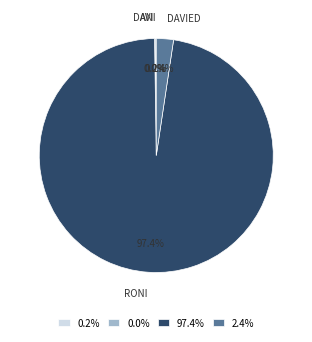

Between 97.4% and 2.4%, which is larger?

97.4%